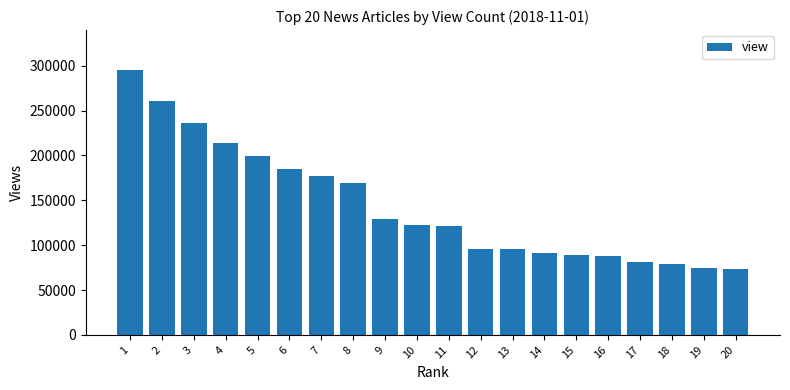

What is the ratio of the value at 6 to the value at 9?

1.4